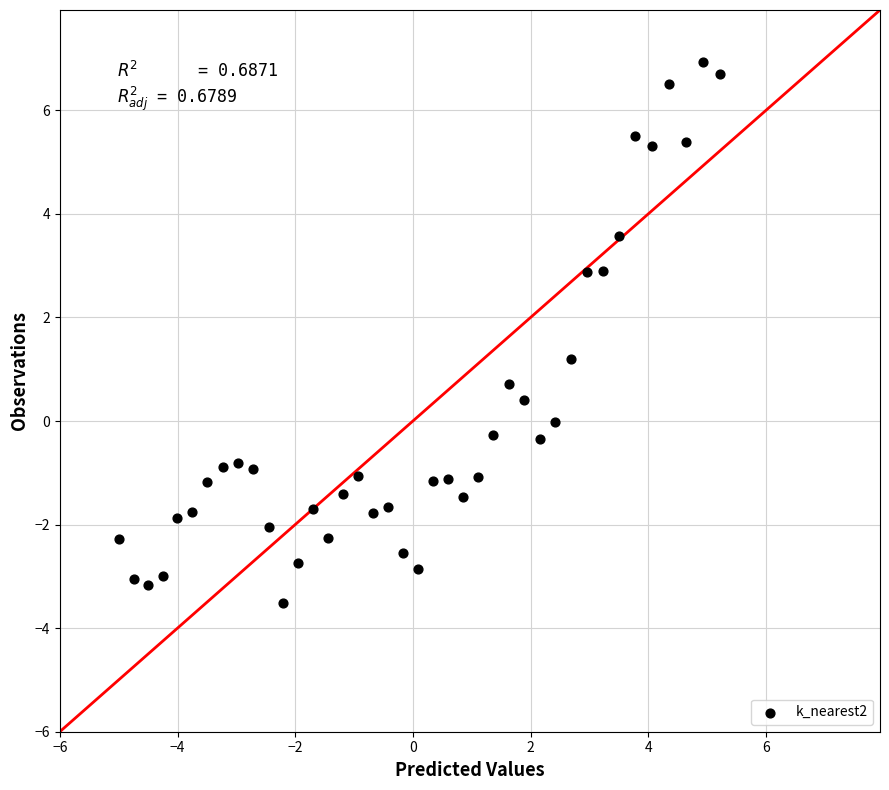

What is the range of Y values (max minus min)?

10.5